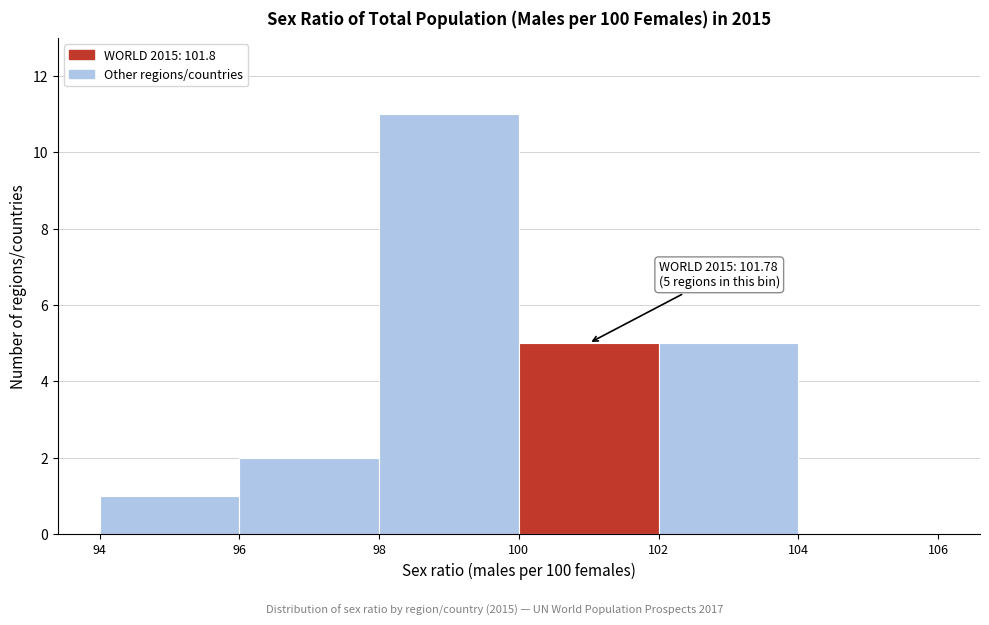

Over which range of the x-axis is the bar tallest?

98 to 100